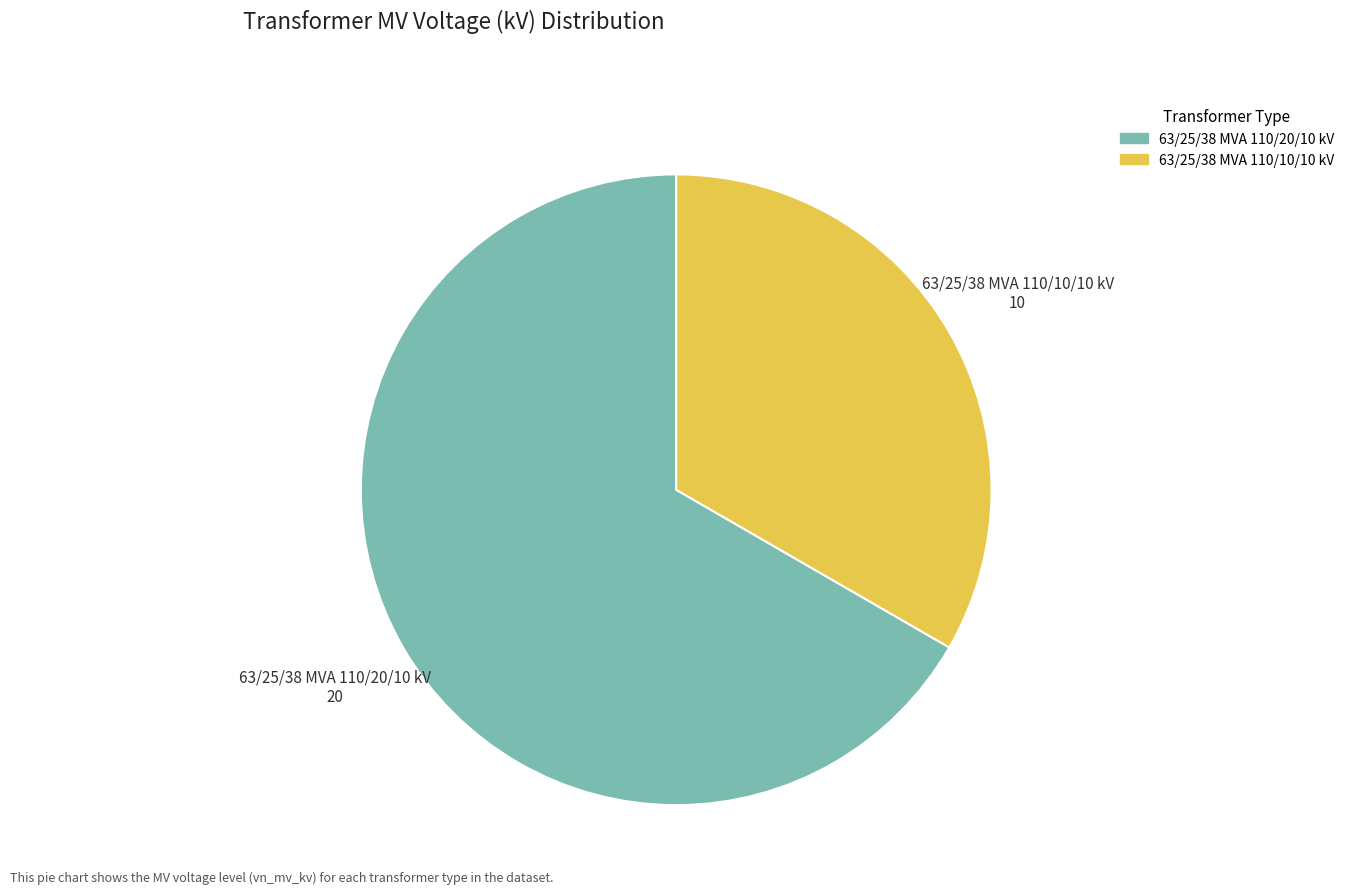

Count the number of slices in the pie.

2